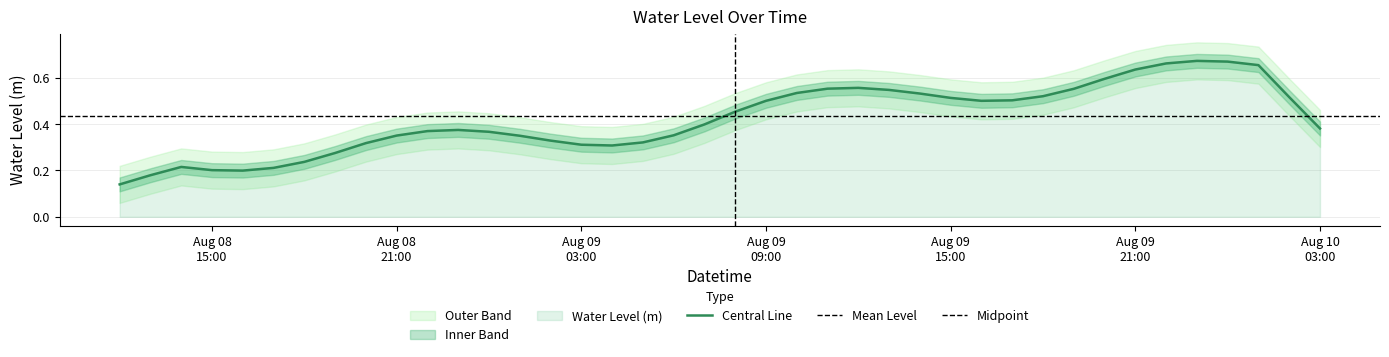

What is the sum of the values at 2025-08-09 14:00:00 and 2025-08-09 12:00:00?

1.1